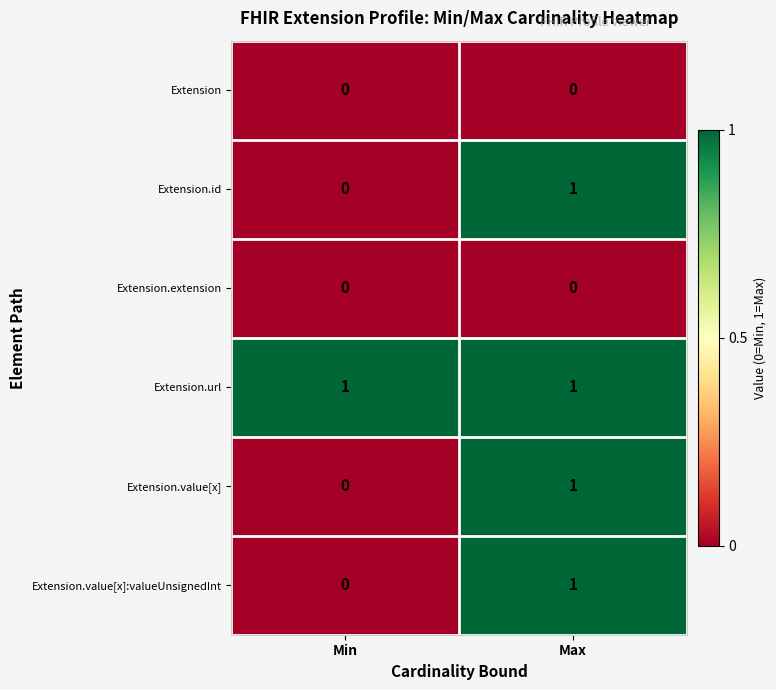

At how many categories does at least one series exceed 0?

2